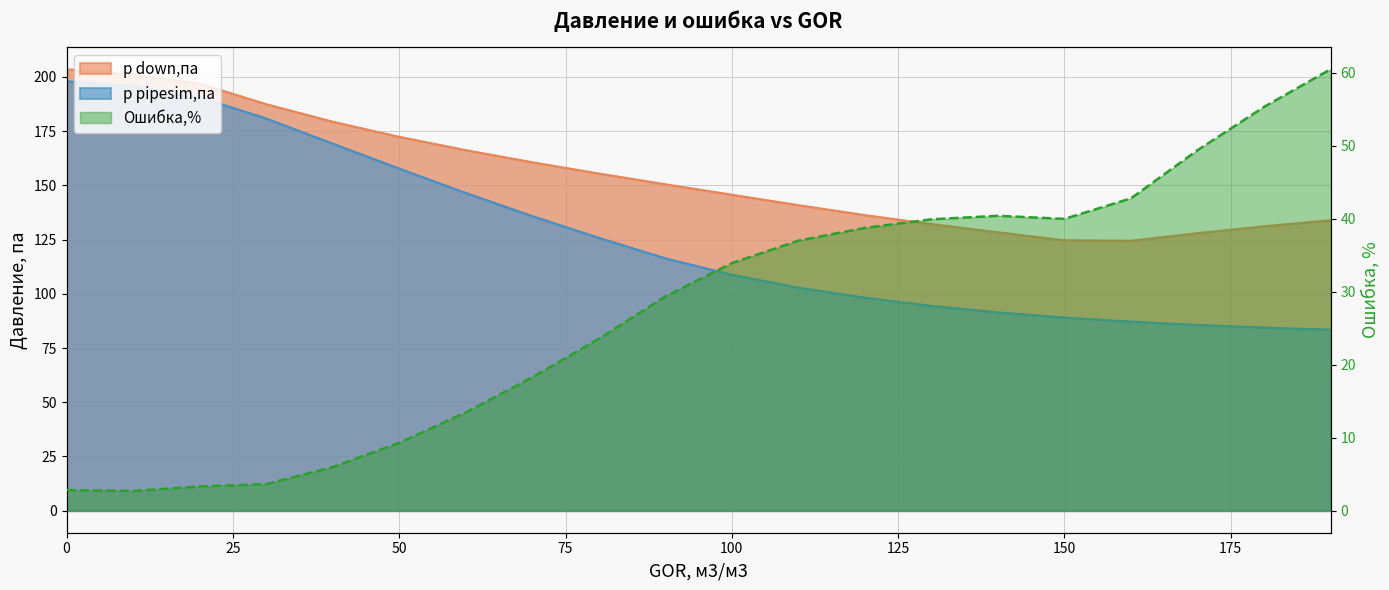

Where is p down,па nearest to the value 164?

60